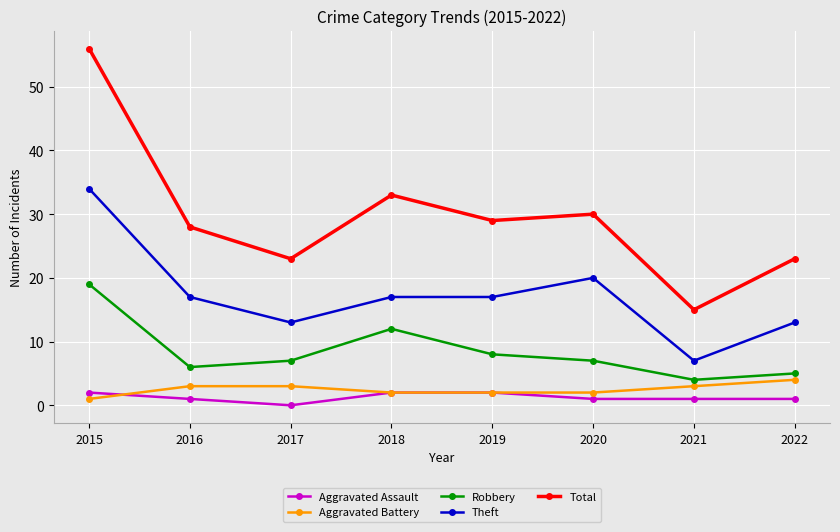

Which series has the widest spread of values?

Total